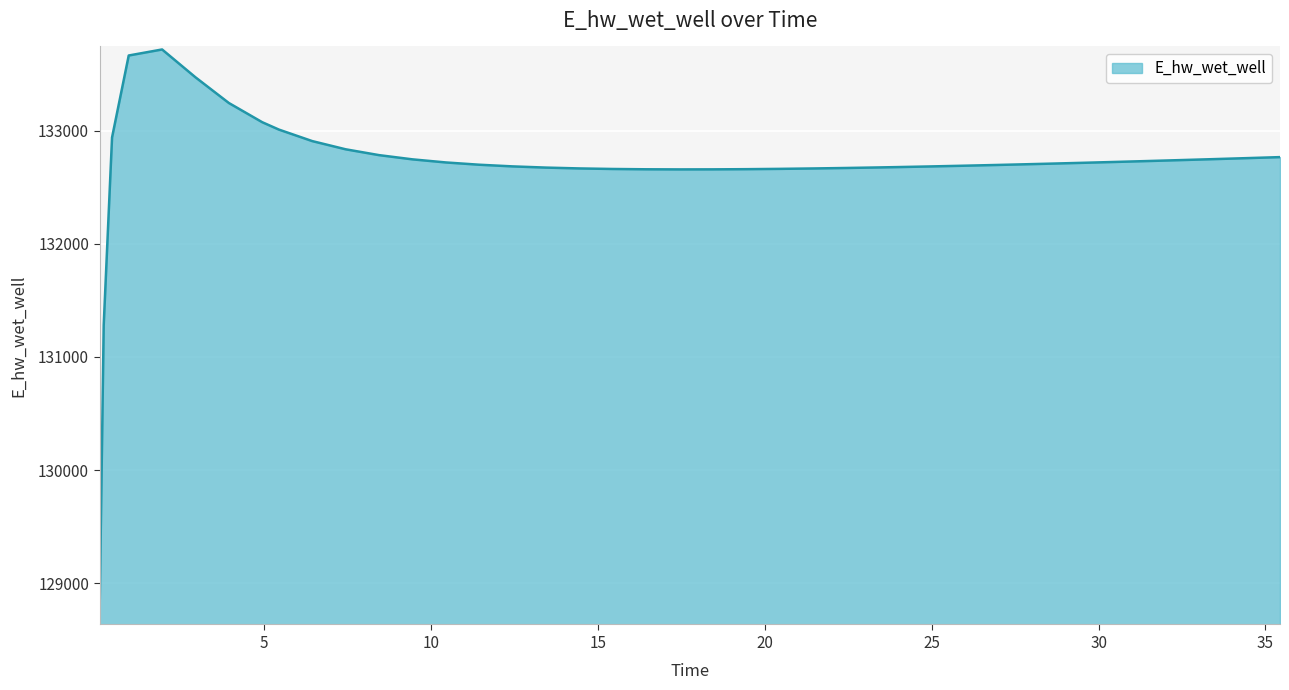

What is the sum of all values?

5307103.3